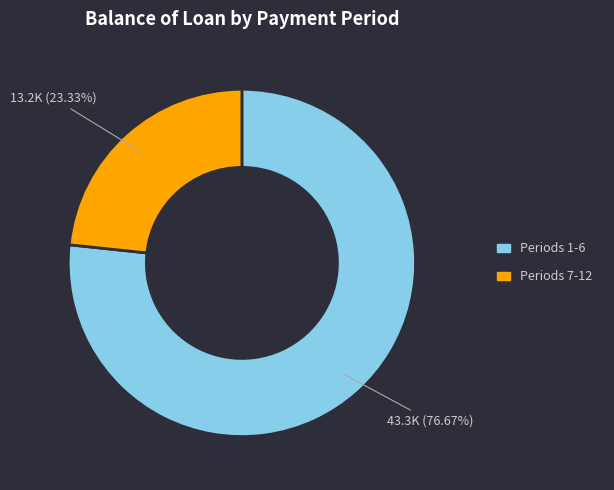

Does any single category account for the majority?

Yes